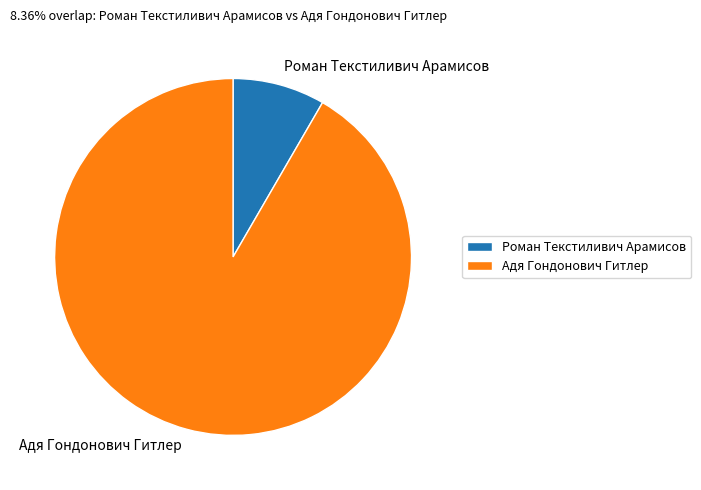

Which slice is the smallest?

Роман Текстиливич Арамисов